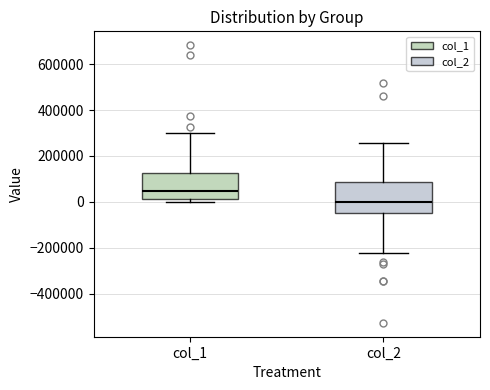

Reading left to right, transcribe this box plot: for each box, give where its median line is, the range the box spans, and where its two whiskers end, as read against the y-axis. The values are not printed on the chart, so give them approximately, as read against the axis.

col_1: median 40000, box 20000 to 120000, whiskers 0 to 300000
col_2: median 0, box -40000 to 80000, whiskers -220000 to 260000